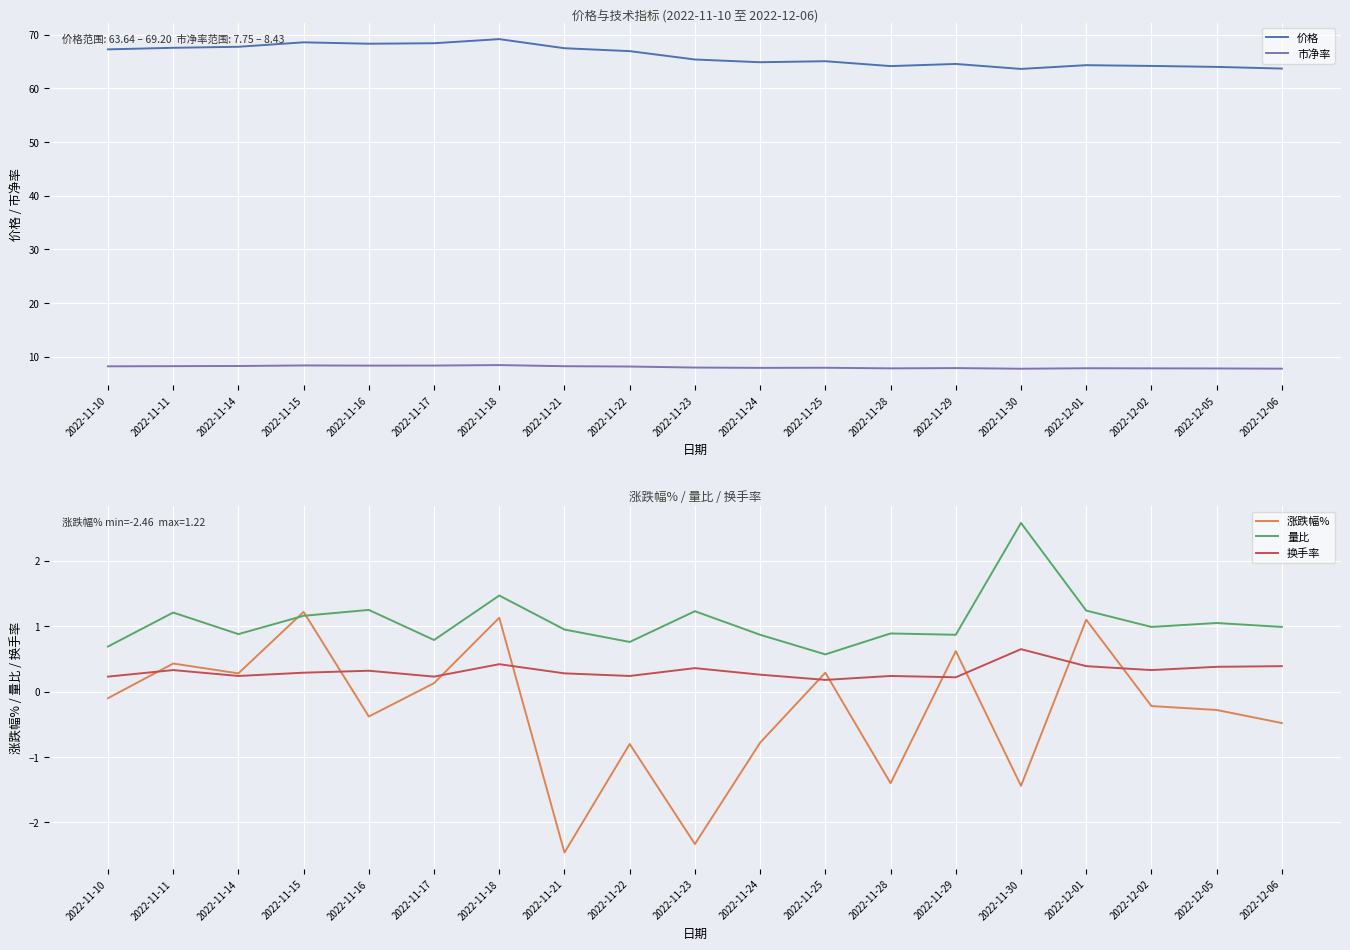

What is the difference between the maximum and minimum values in the 市净率 series?

0.7